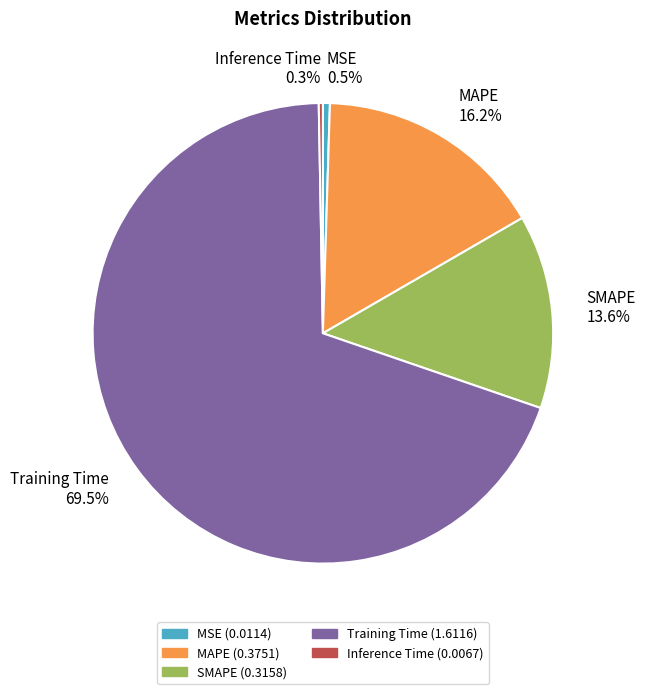

To the nearest percent, what is the difference between the Inference Time and SMAPE slice percentages?

13%